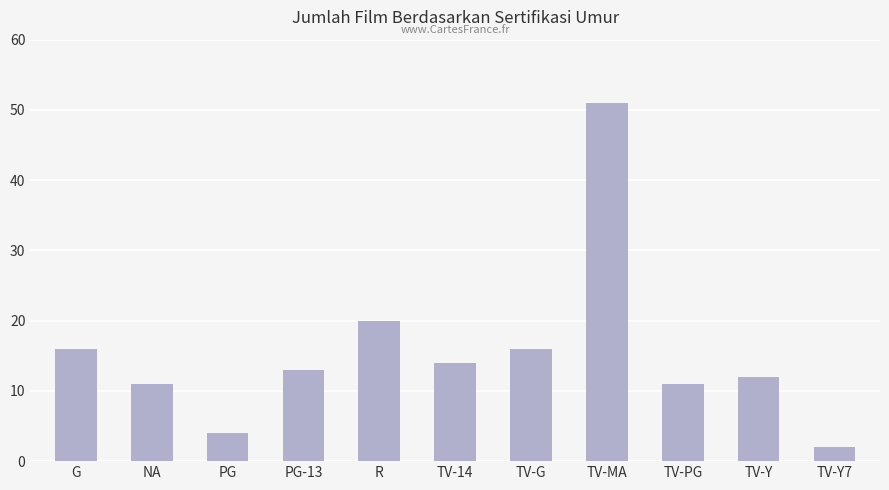

How many values are below 13?

5